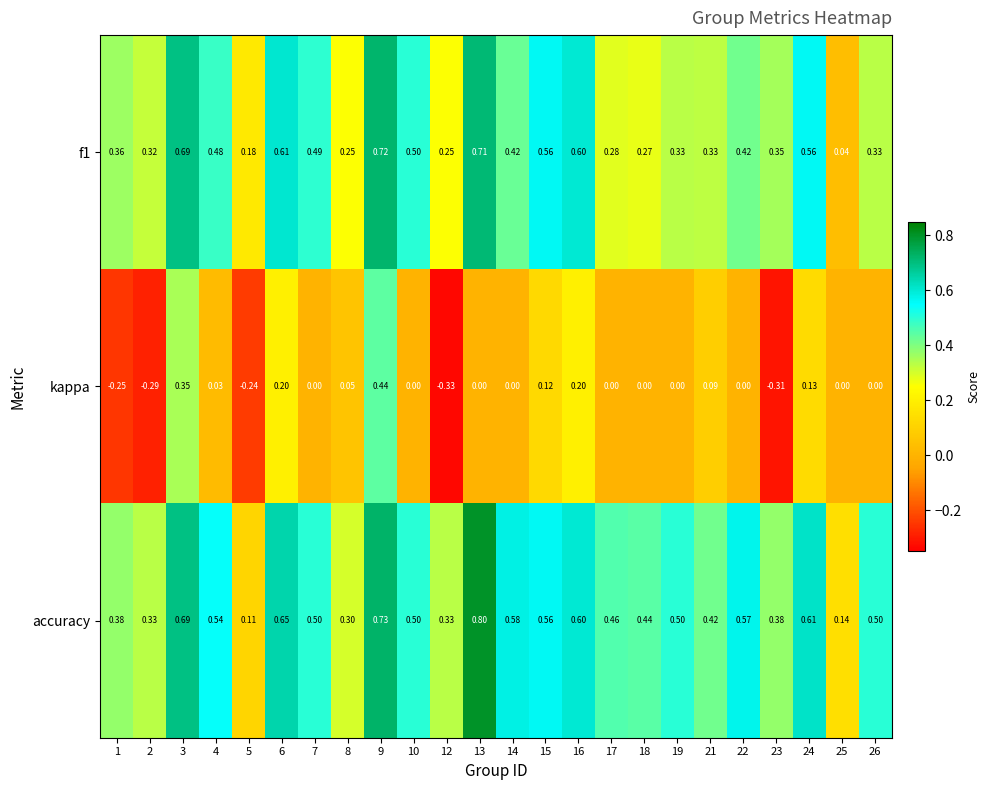

Which series has the largest total across all categories?

accuracy